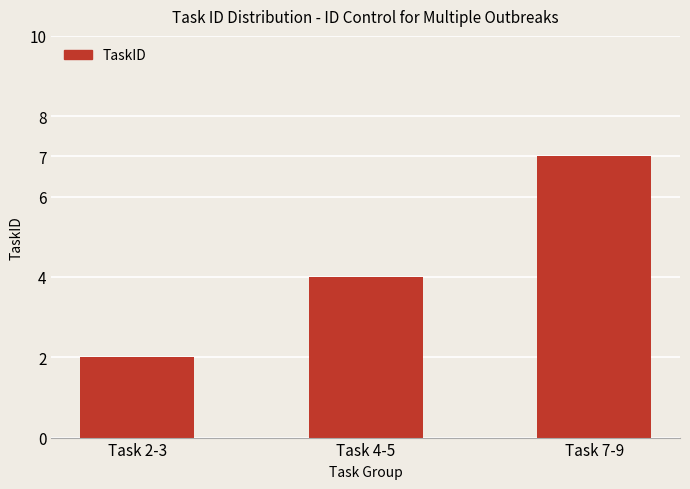

List the labels in order of value, smallest first.

Task 2-3, Task 4-5, Task 7-9